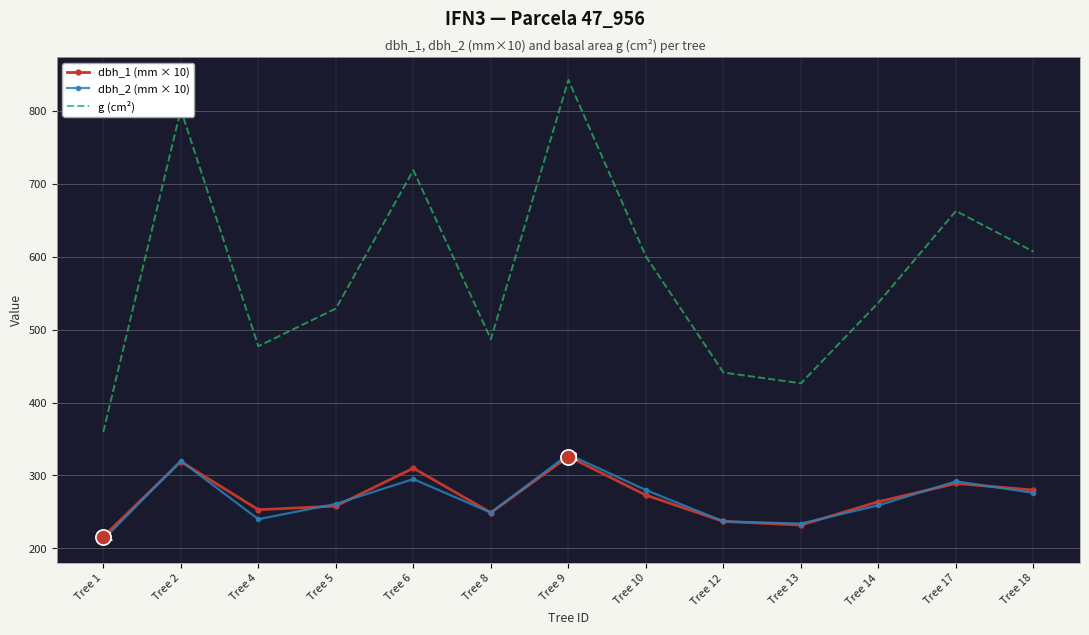

Is the value of dbh_2 (mm × 10) at Tree 6 greater than the value of dbh_1 (mm × 10) at Tree 4?

Yes